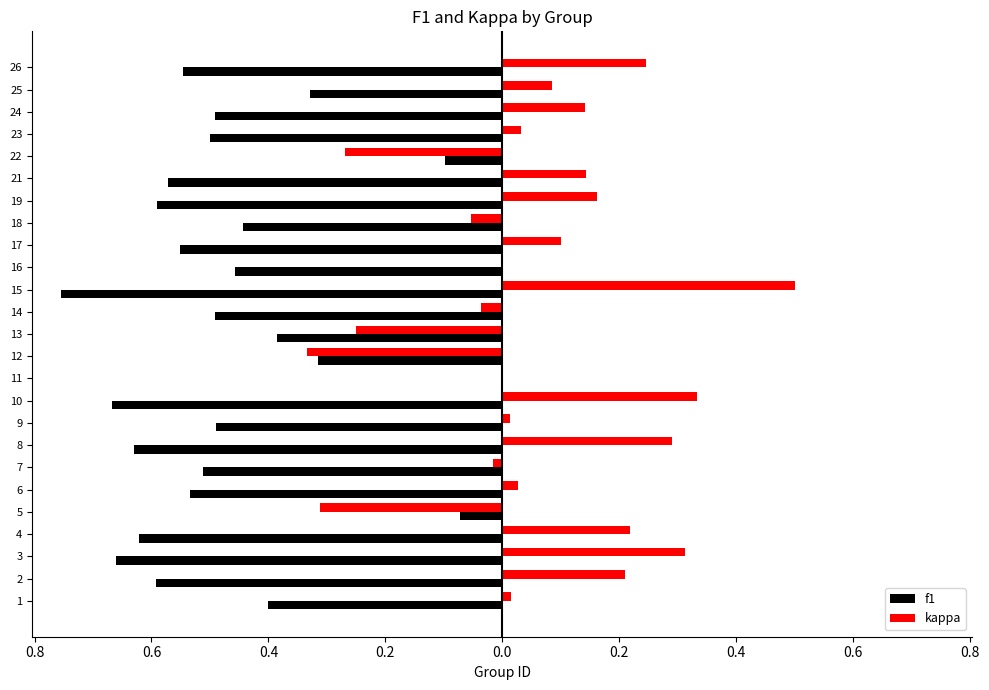

What are all the series names shown in the legend?

f1, kappa